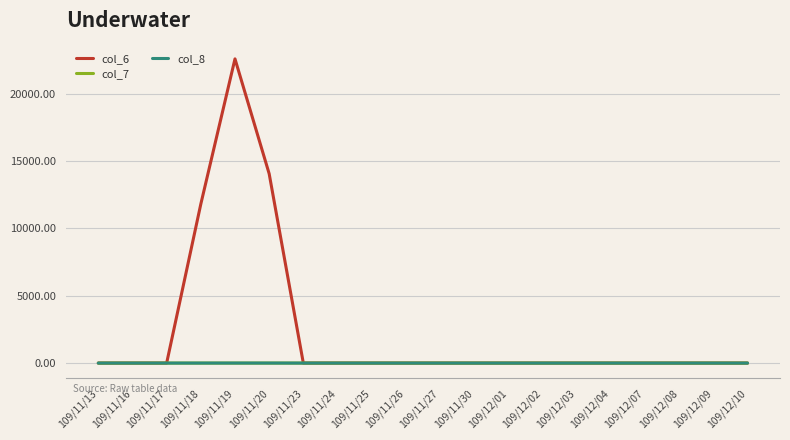

How many col_7 values are between 0 and 1?

20